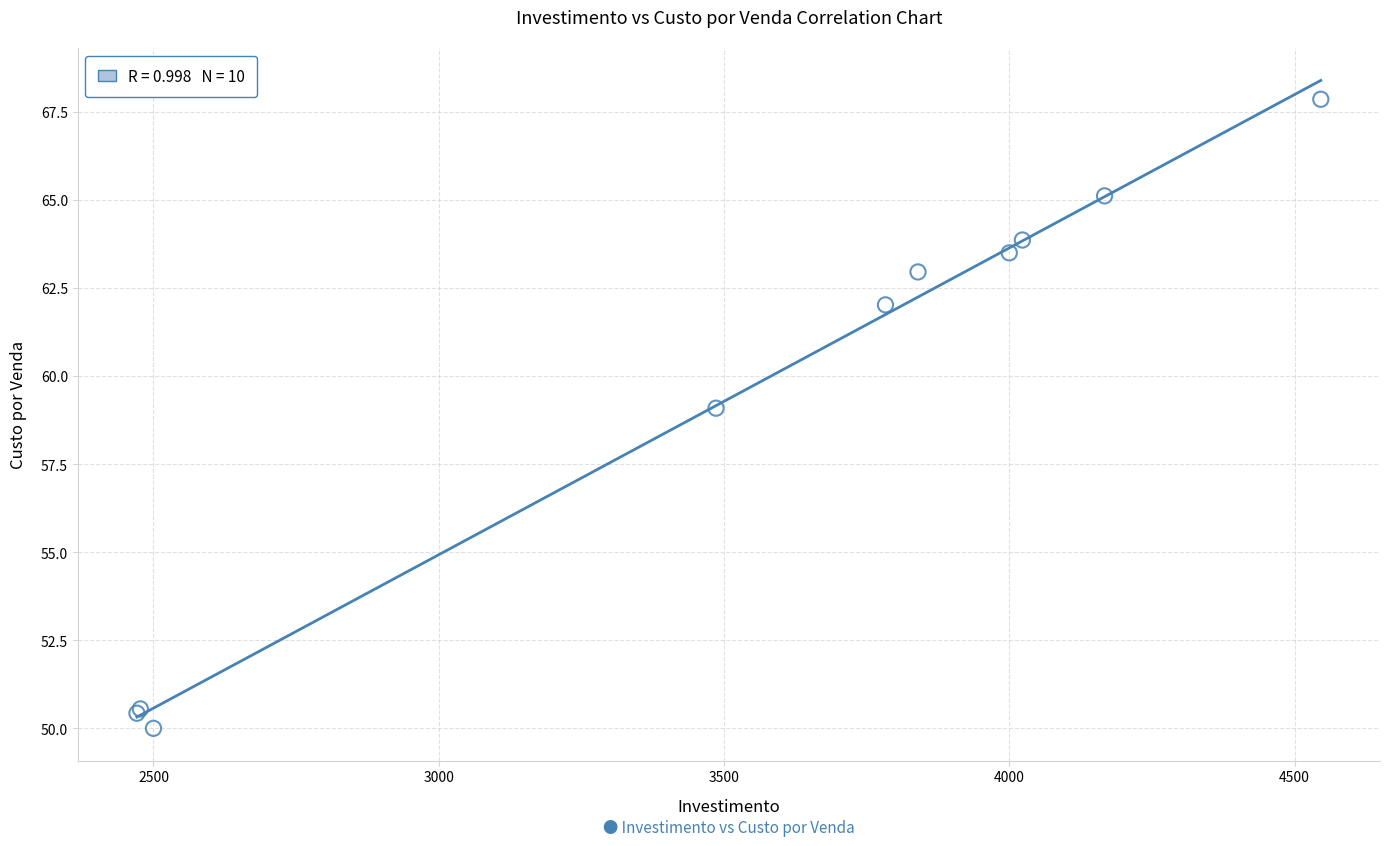

What Y value in the scatter plot is closest to 58?

59.1